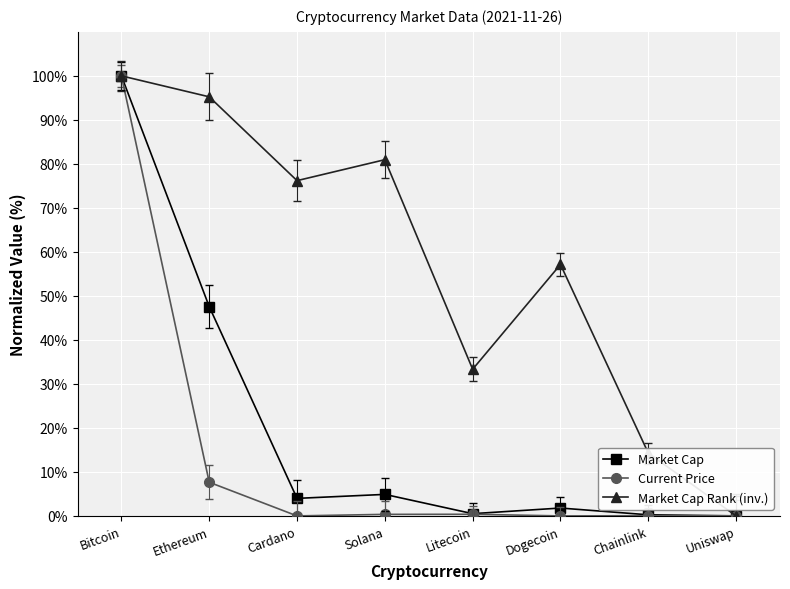

Where is the first local maximum for Market Cap?

Solana